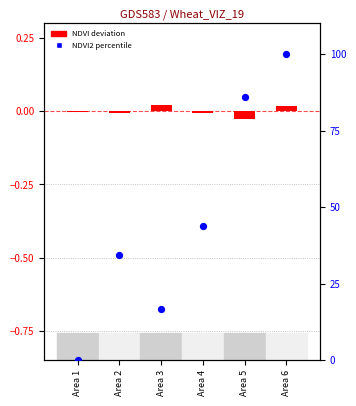

Which series has the widest spread of Y values?

NDVI2 percentile